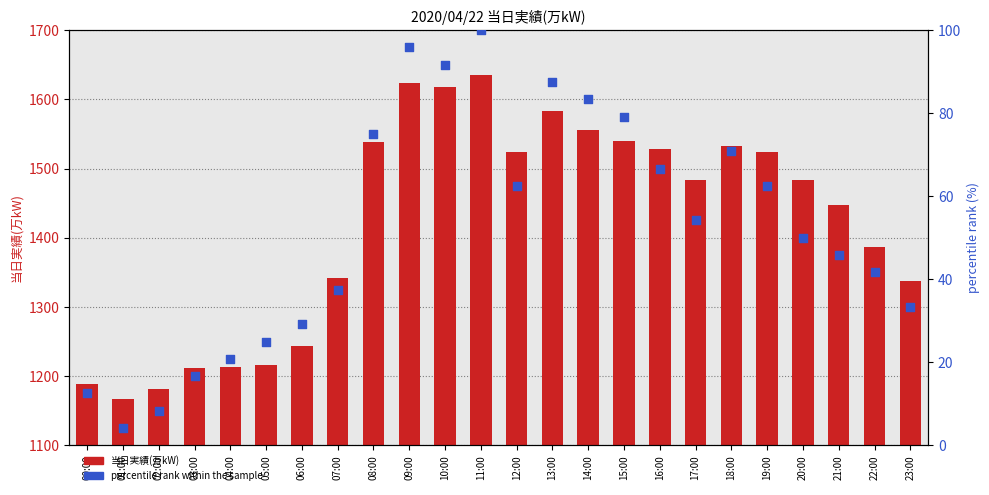

Which series has the widest spread of Y values?

当日実績(万kW)